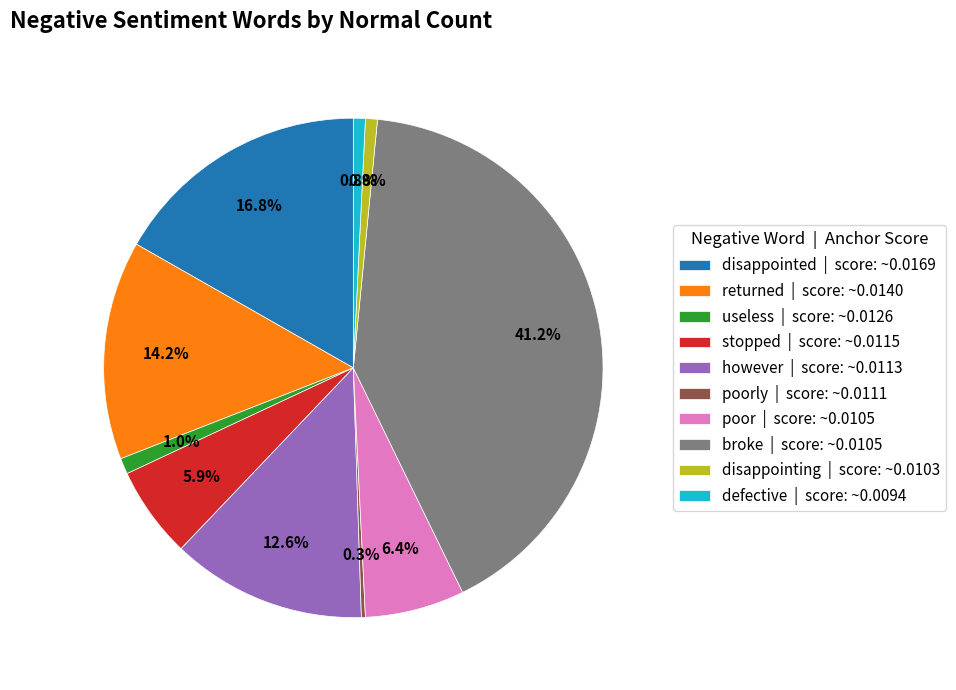

What is the largest slice in the pie chart?

broke | score: ~0.0105